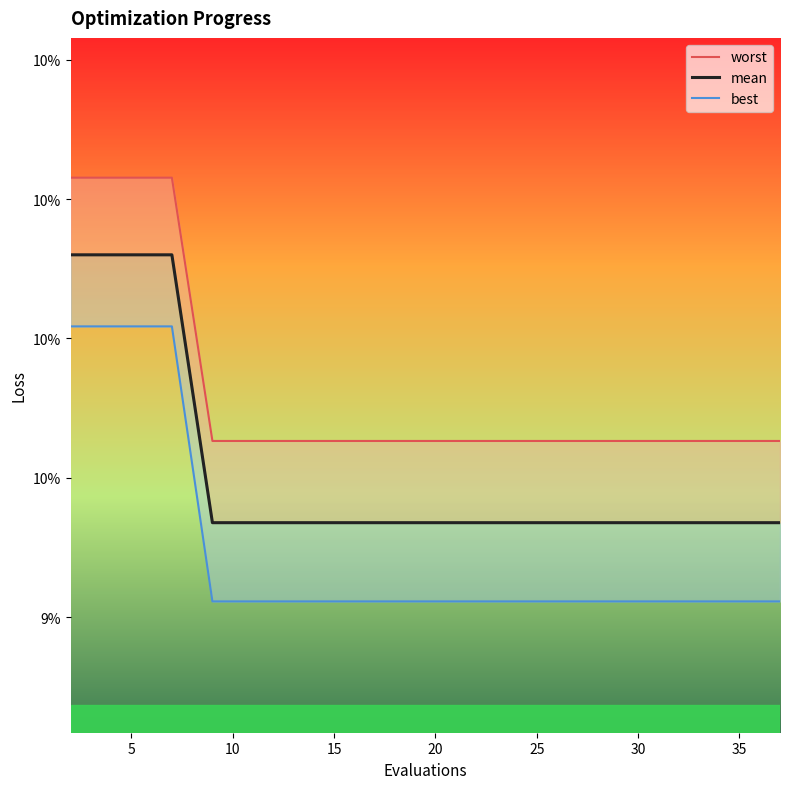

Is it true that worst equals 0.2 at 15?

False